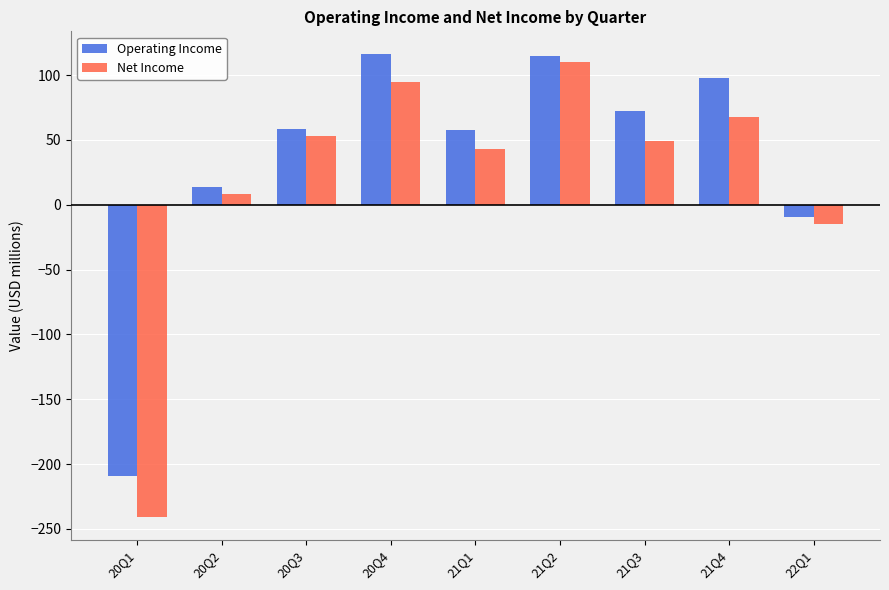

Where is Net Income nearest to the value -65?

22Q1